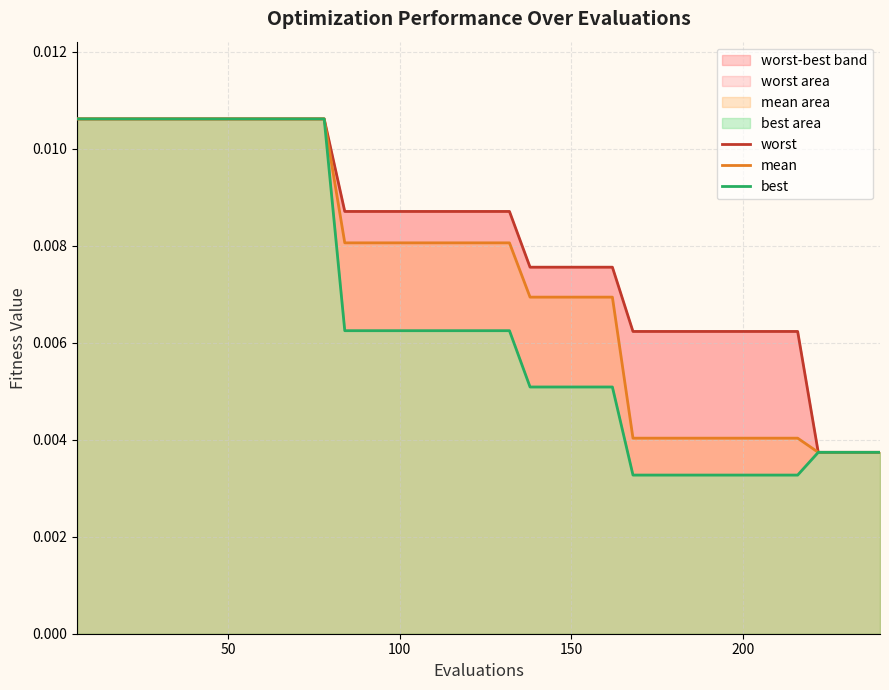

The best series shows 0.0 at 36. True or false?

False